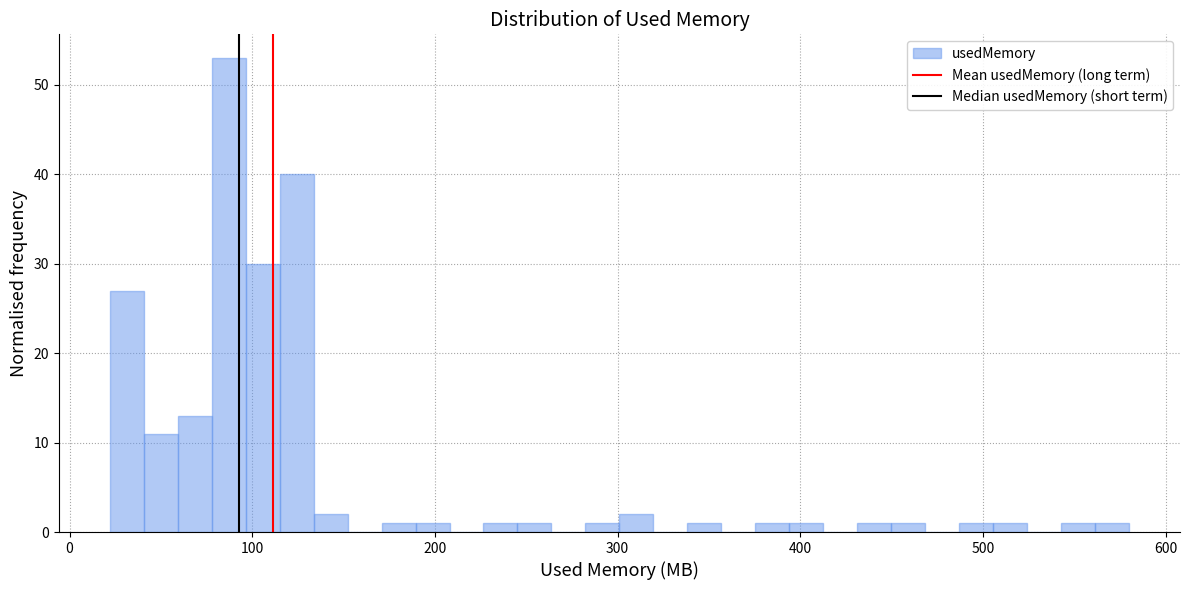

Read against the x-axis, roughly where is the centre of the tallest bar?

90